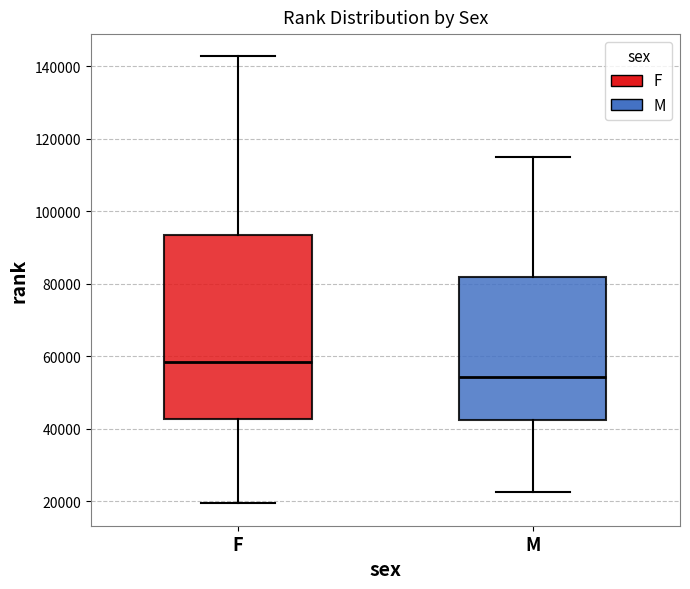

Comparing the boxes themselves (not the whiskers), which one is the tallest?

F